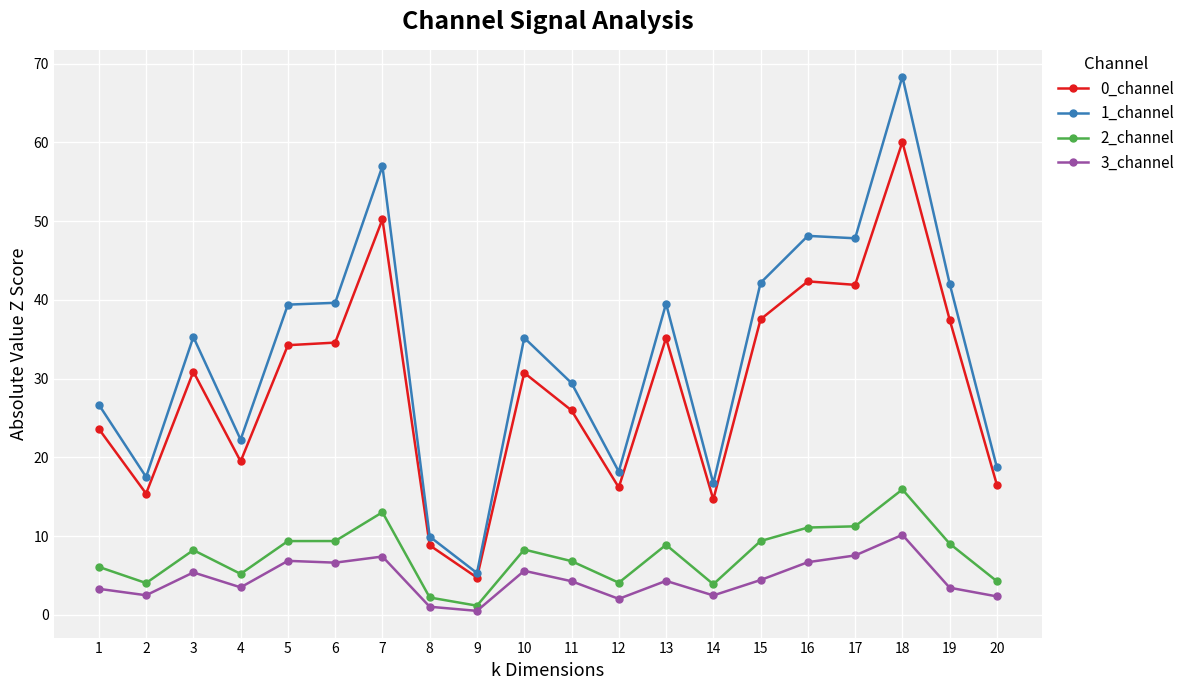

What is the difference between the second highest and minimum values in the 3_channel series?

7.0